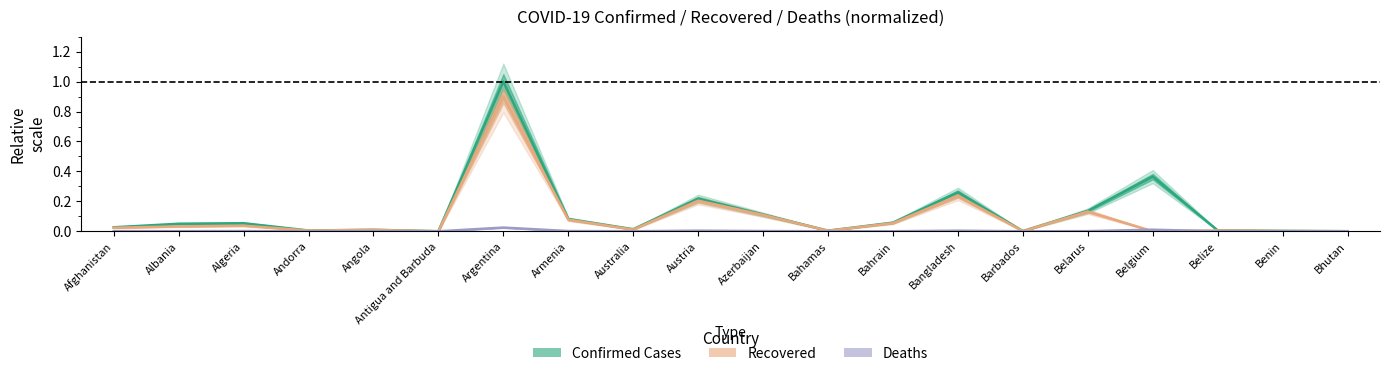

How many values in the Recovered series exceed 0?

19